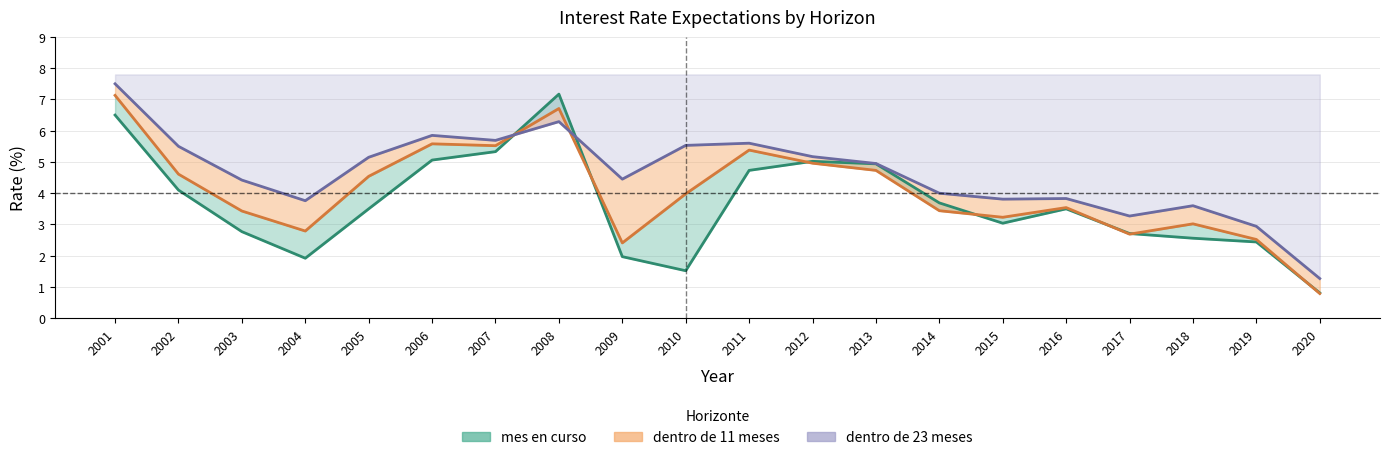

How many data points in dentro de 11 meses are above 3?

15